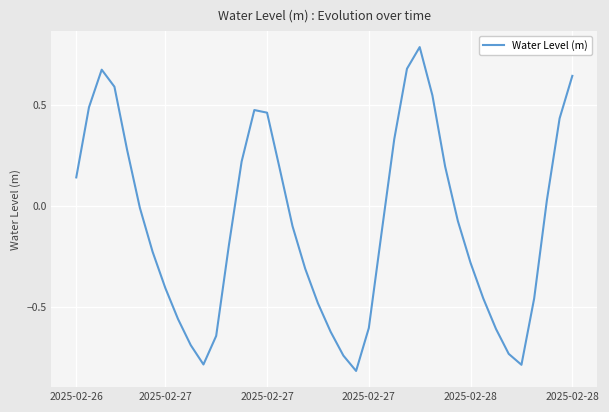

What is the minimum value shown in the chart?

-0.8